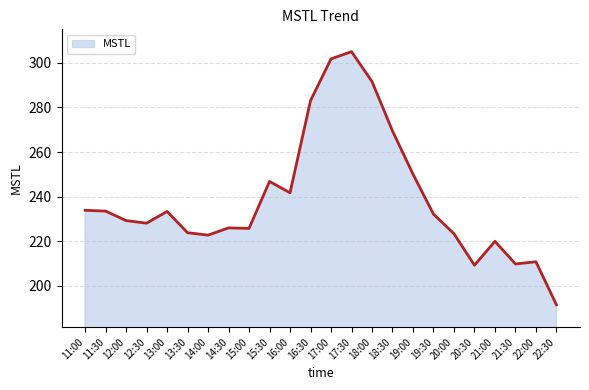

How many values are below 232?

12